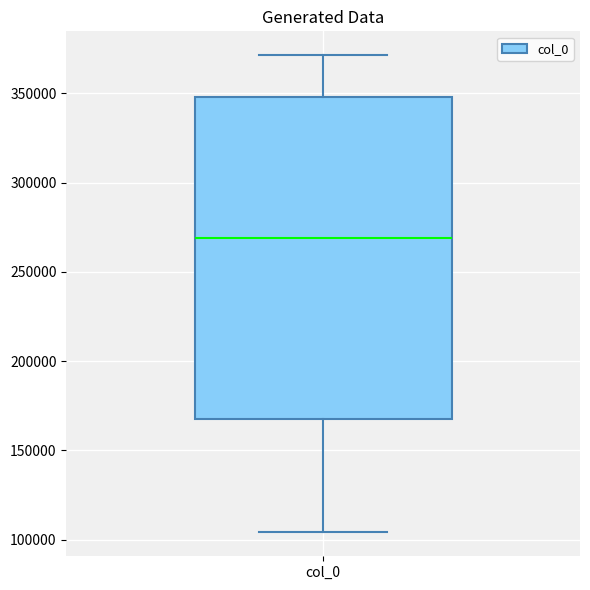

Transcribe this box plot: give where the median line is, the range the box spans, and where the two whiskers end, as read against the y-axis. The values are not printed on the chart, so give them approximately, as read against the axis.

median 270000, box 165000 to 350000, whiskers 105000 to 370000